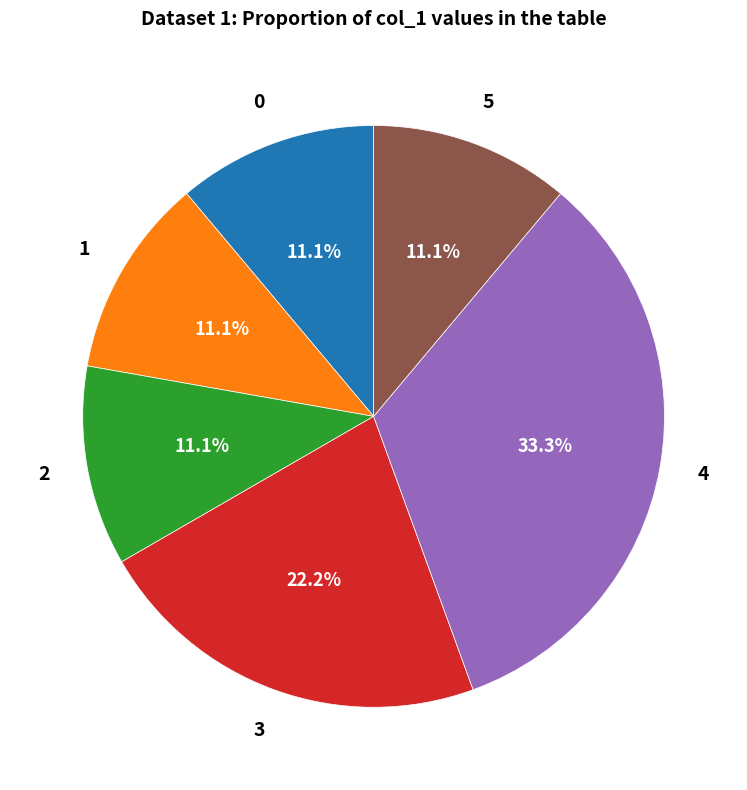

What is the ratio of the value at 0 to the value at 2?

1.0